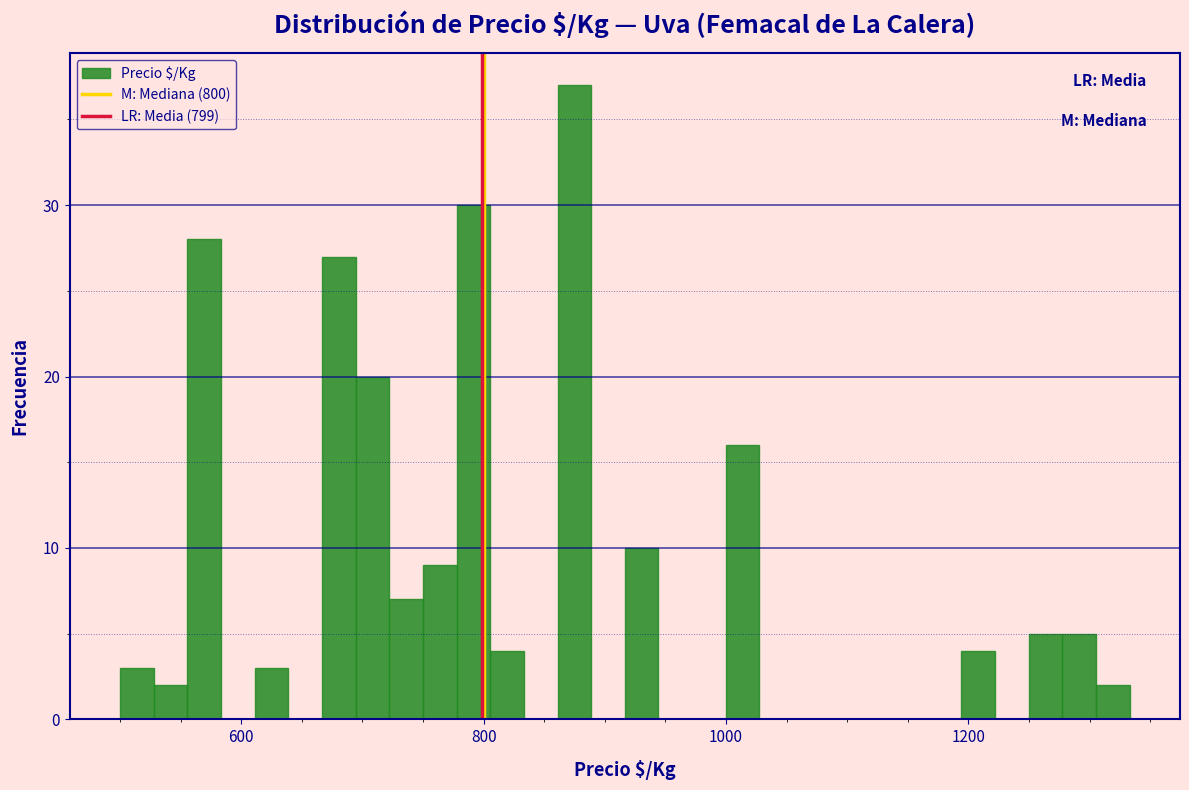

Read against the x-axis, roughly where is the centre of the tallest bar?

880